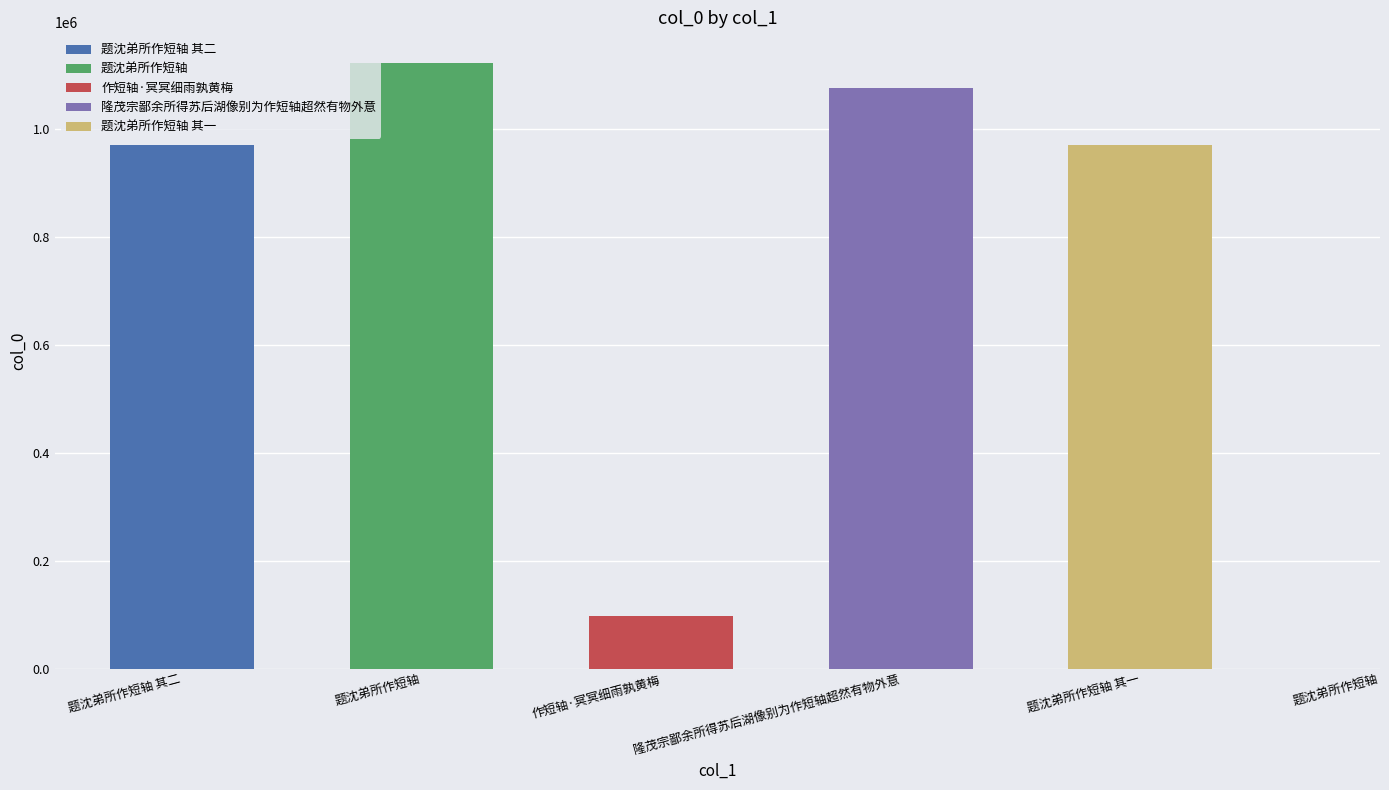

Is it true that the value at 题沈弟所作短轴 is 1123934?

True